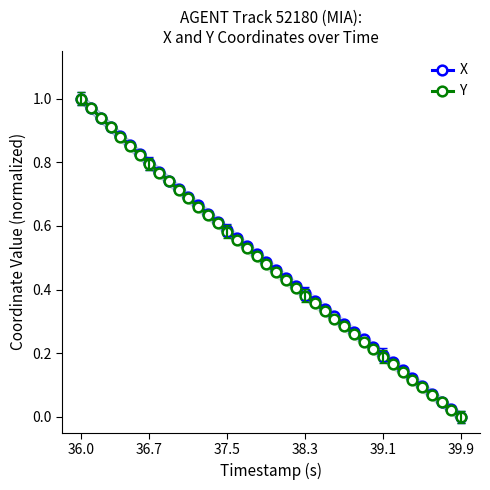

Is it true that Y equals 0.2 at 35?

False